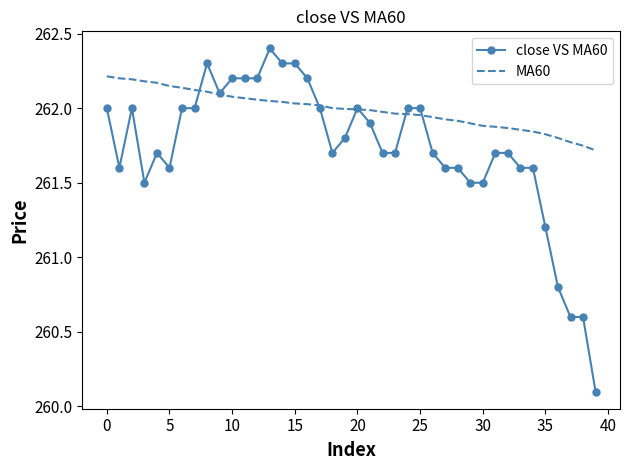

List the series in order of their overall mean, highest first.

MA60, close VS MA60